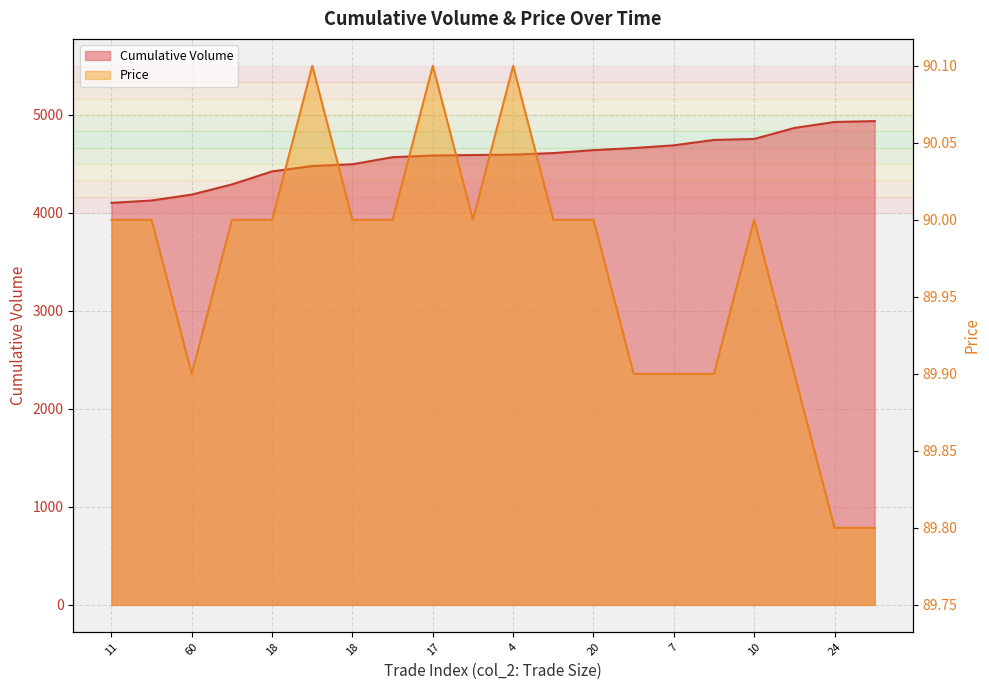

True or false: Cumulative Volume and Price intersect in this chart.

False